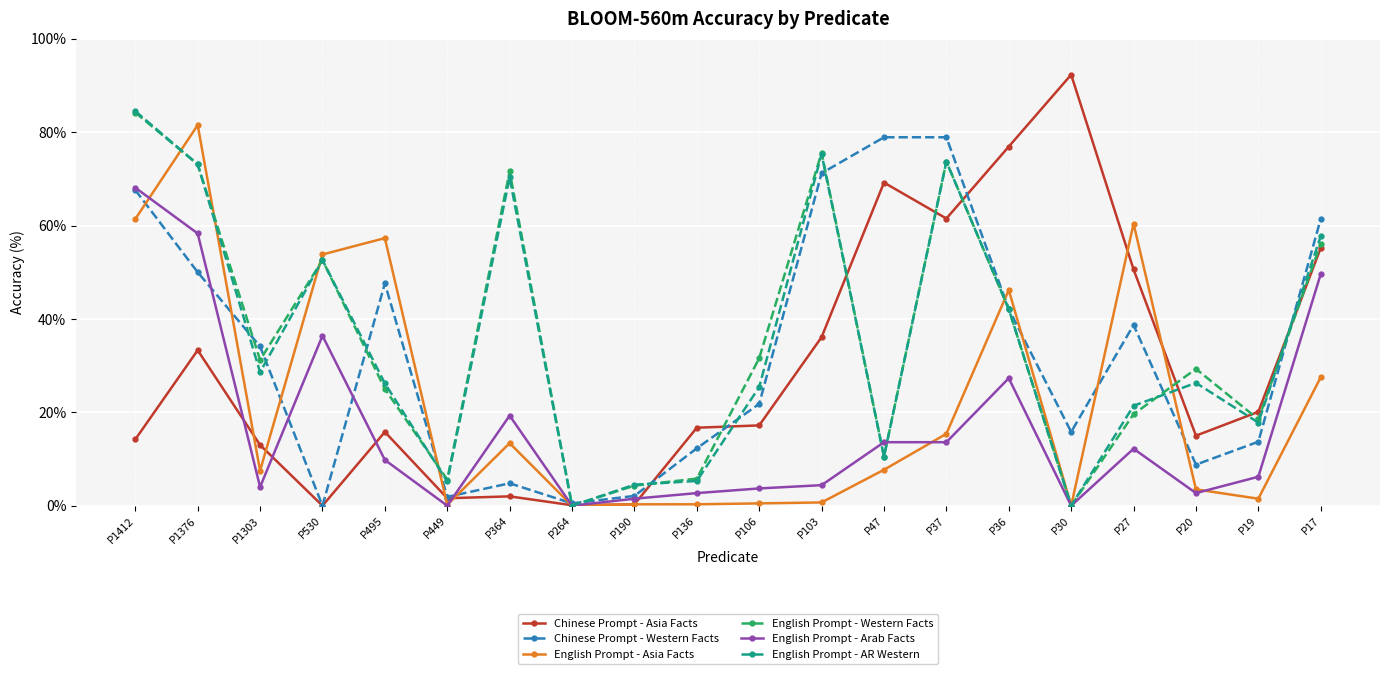

What is the value of the English Prompt - Arab Facts point at the 3rd from the left?

4.0